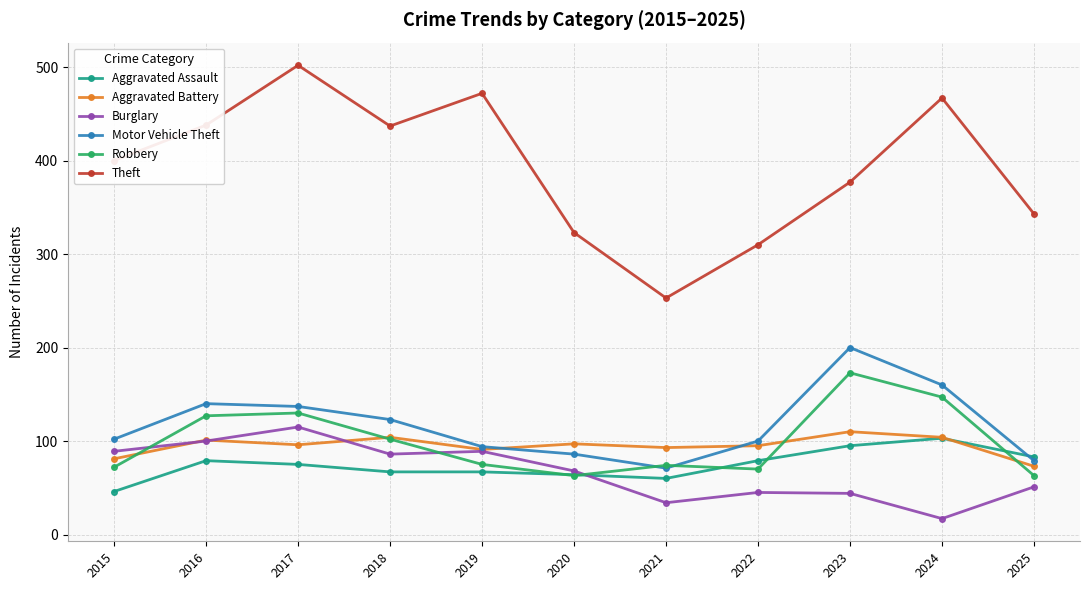

Count the number of categories in the chart.

11